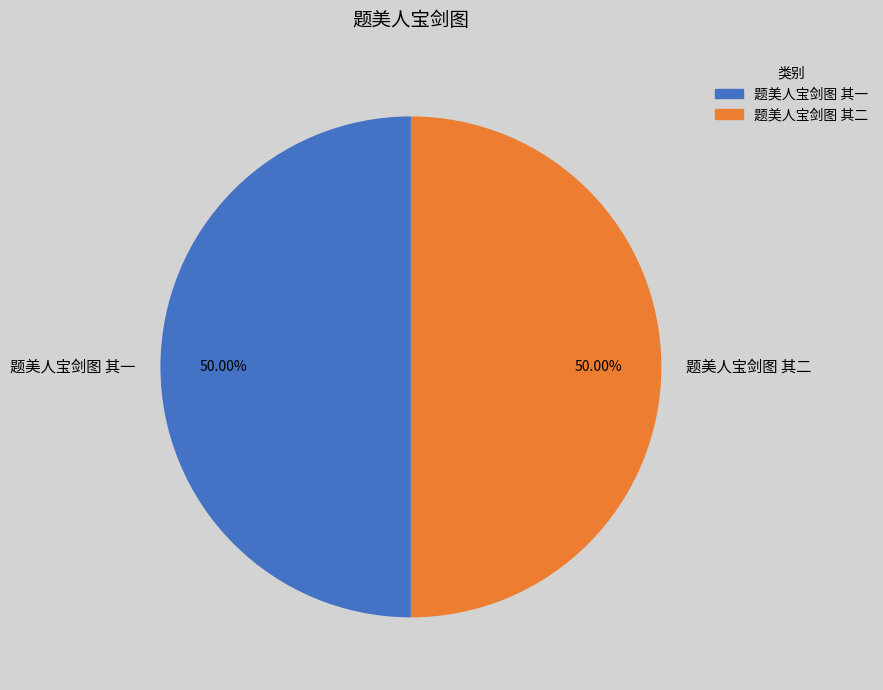

Approximately how many times larger is the value at 题美人宝剑图 其一 compared to 题美人宝剑图 其二?

1.0